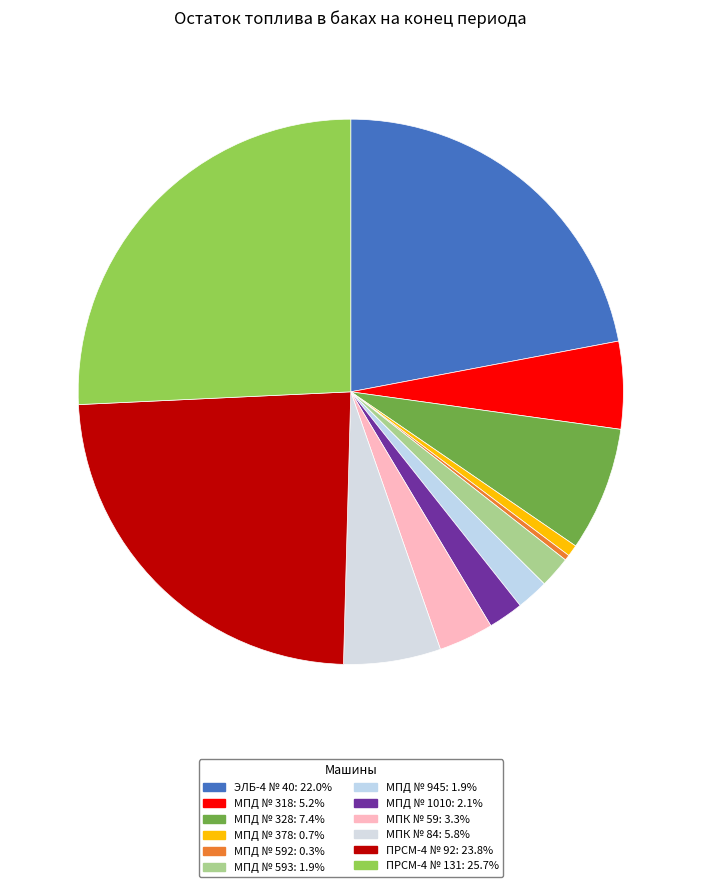

How many segments does this pie chart have?

12